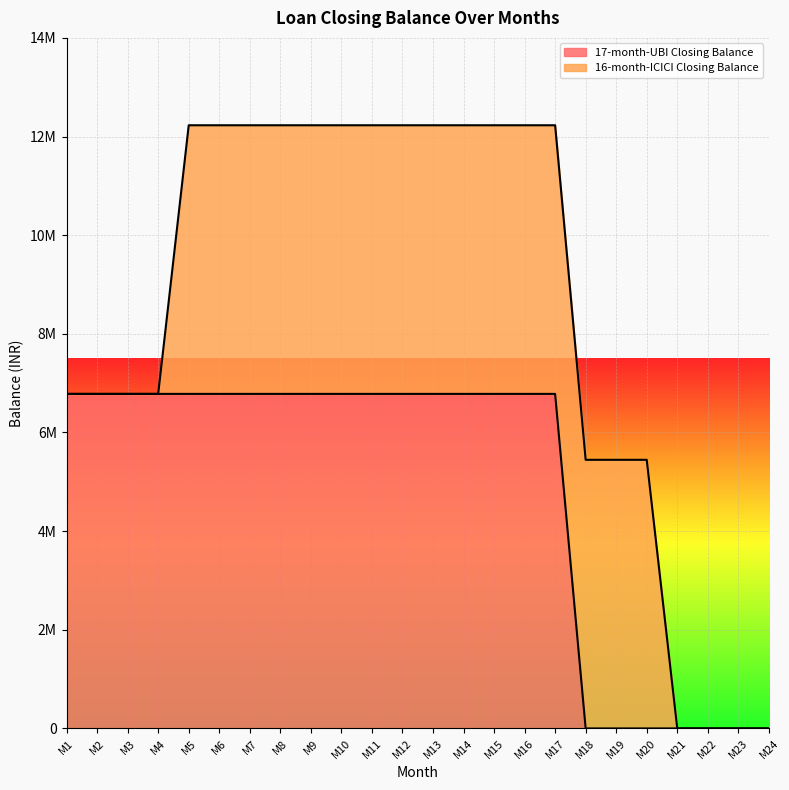

List the labels in order of value, smallest first.

M18, M19, M20, M21, M22, M23, M24, M1, M2, M3, M4, M5, M6, M7, M8, M9, M10, M11, M12, M13, M14, M15, M16, M17